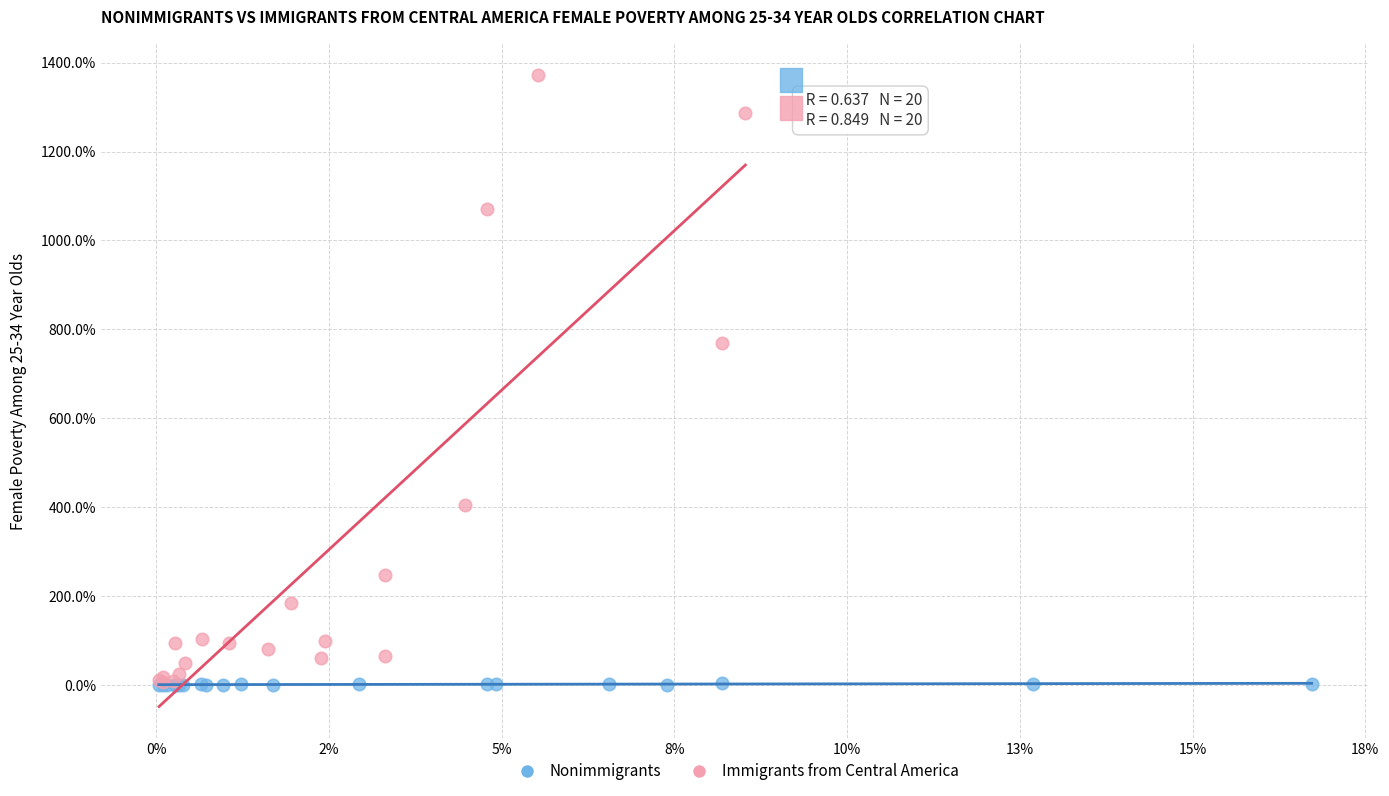

Which series has the largest Y range (max minus min)?

Immigrants from Central America